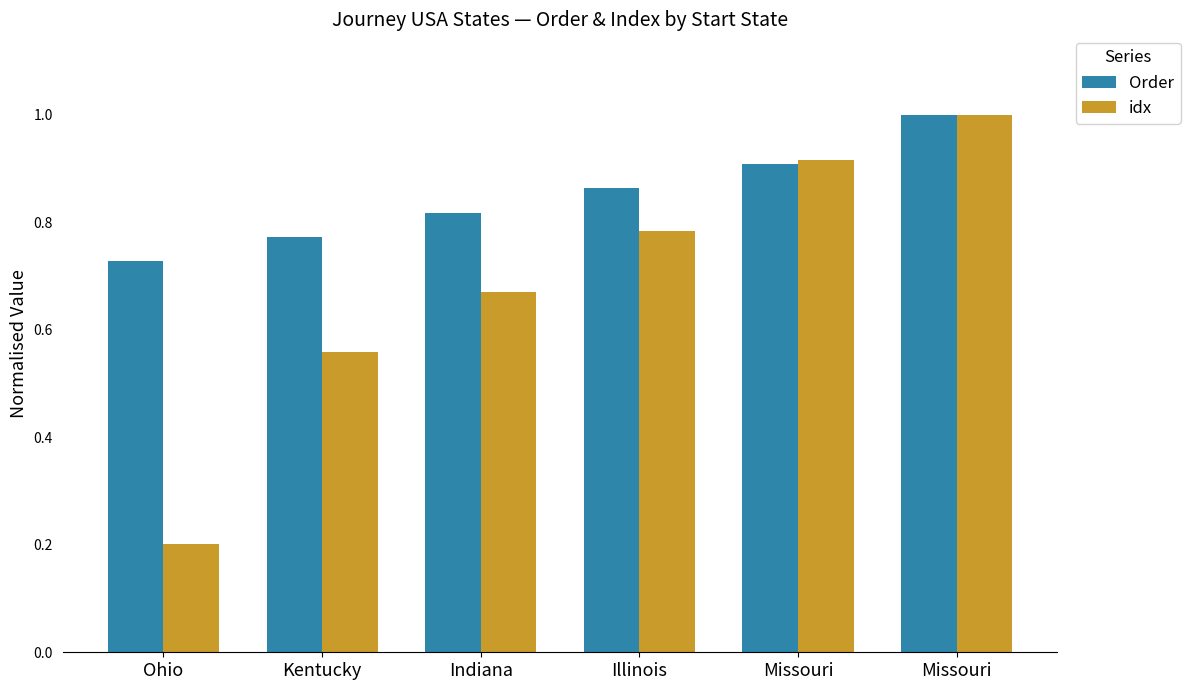

Count the number of data series in this chart.

2